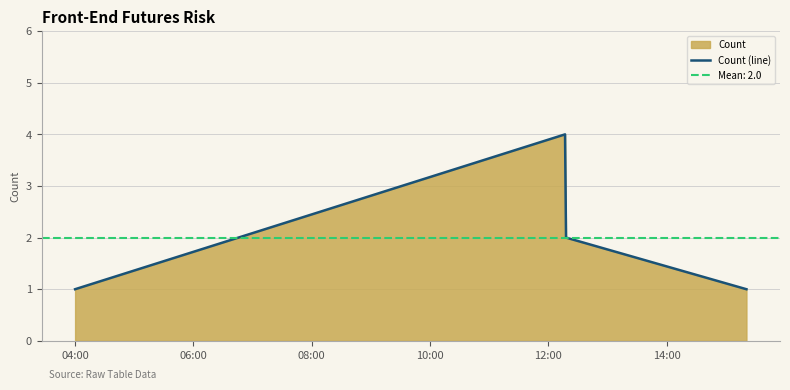

True or false: Count (line) has more than 0 interior local peaks.

True